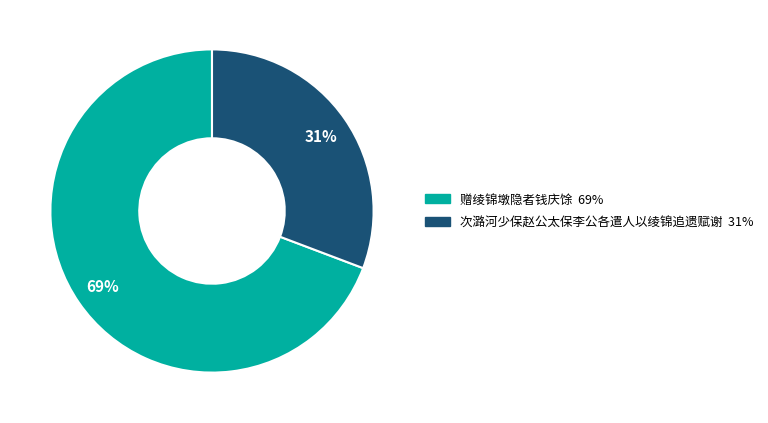

True or false: 次潞河少保赵公太保李公各遣人以绫锦追遗赋谢 accounts for 38% of the total.

False